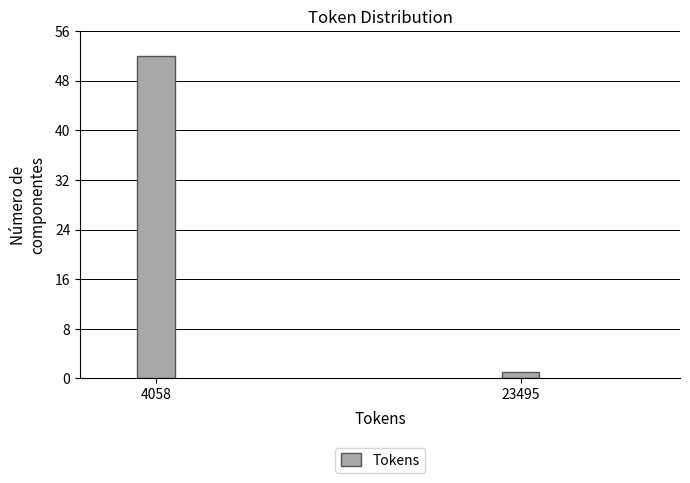

Reading left to right, list all the values displayed in this chart.

52	1